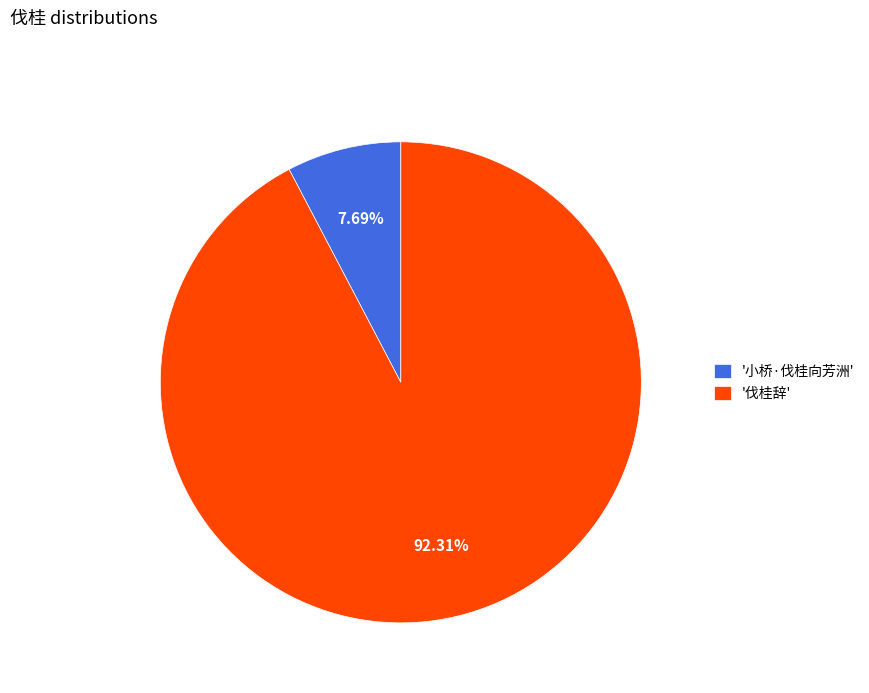

Rank the categories by value from lowest to highest.

'小桥·伐桂向芳洲', '伐桂辞'